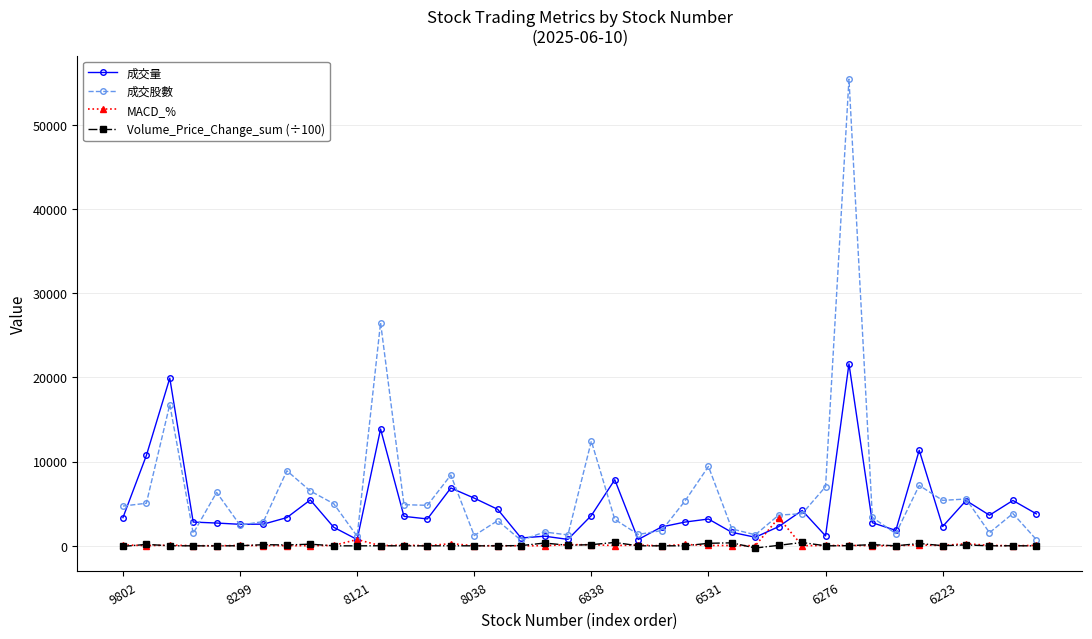

Rank the series by their maximum value, from lowest to highest.

Volume_Price_Change_sum (÷100), MACD_%, 成交量, 成交股數